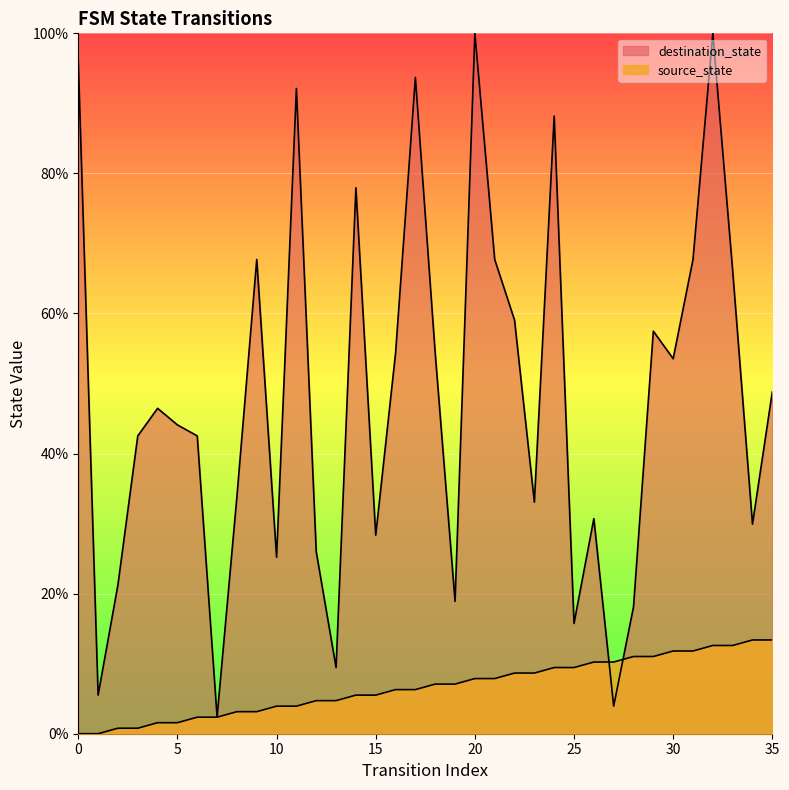

True or false: destination_state has a value of 96.8 at 16.

False